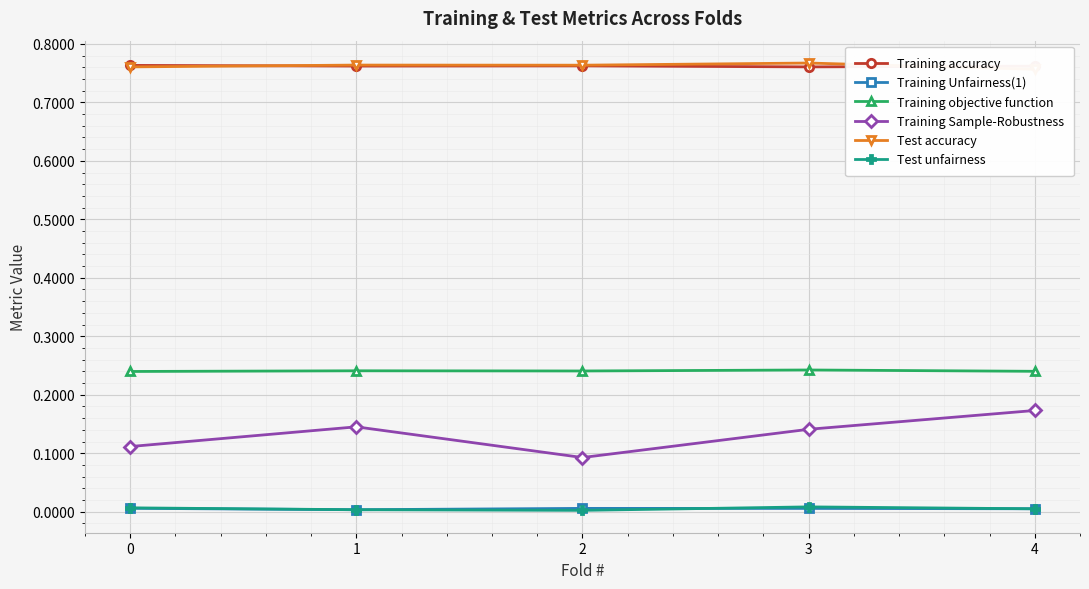

What is the value of the Training objective function point at the 5th from the left?

0.2